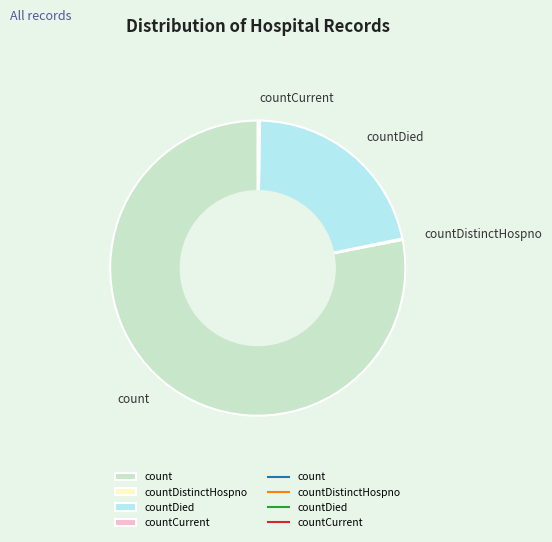

The count slice represents 78% of the pie. True or false?

True